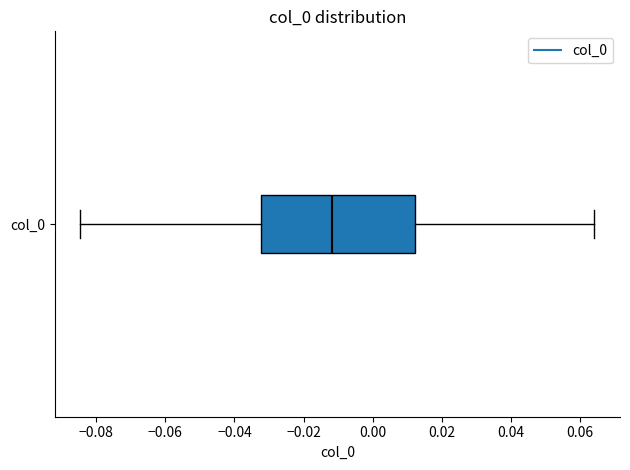

Read this box plot against the x-axis: the position of the median line, the range covered by the box, and the ends of both whiskers. The values are not printed on the chart, so give them approximately, as read against the axis.

median -0.012, box -0.032 to 0.012, whiskers -0.084 to 0.064